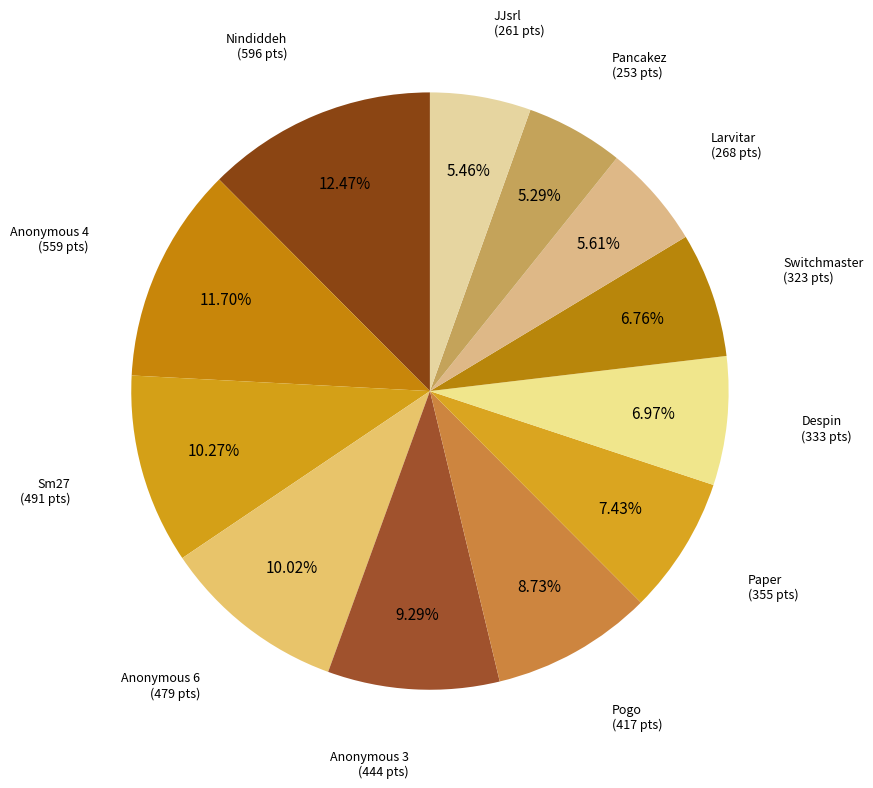

Is it true that Despin is 7% of the pie?

True